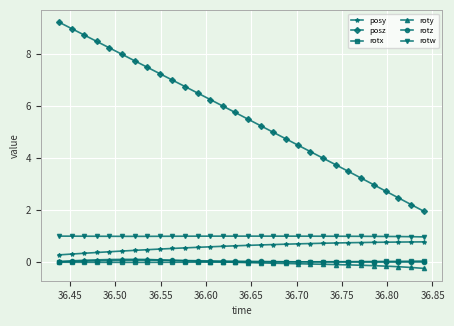

What is the sum of all posz values?

168.3